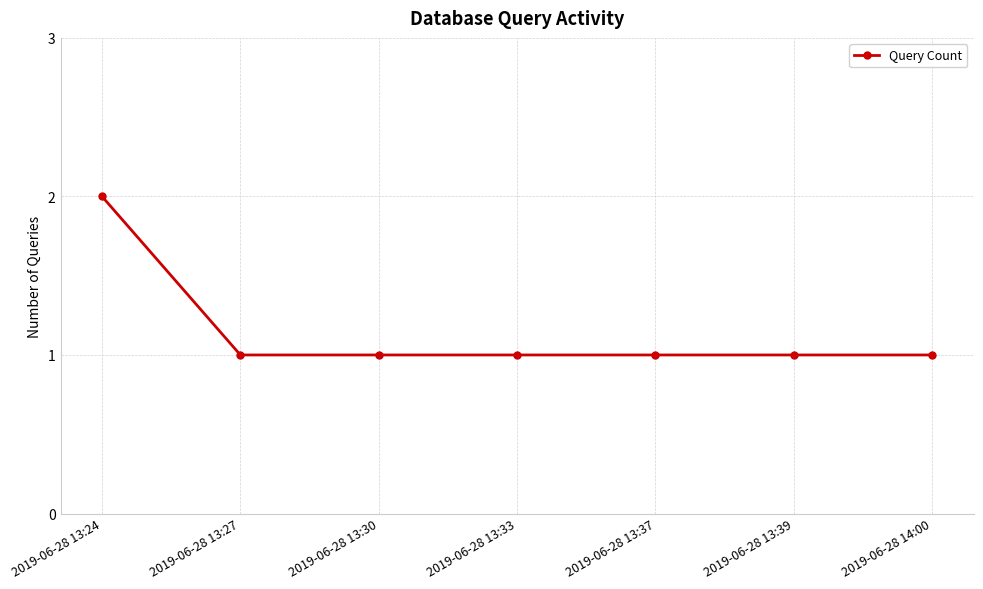

Is this an area chart (filled region under the line)?

No